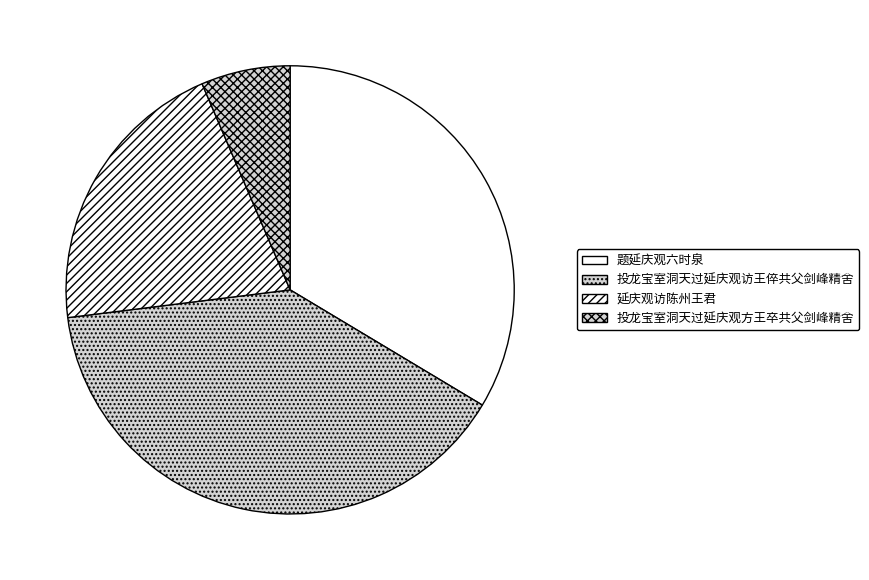

Count the number of slices in the pie.

4